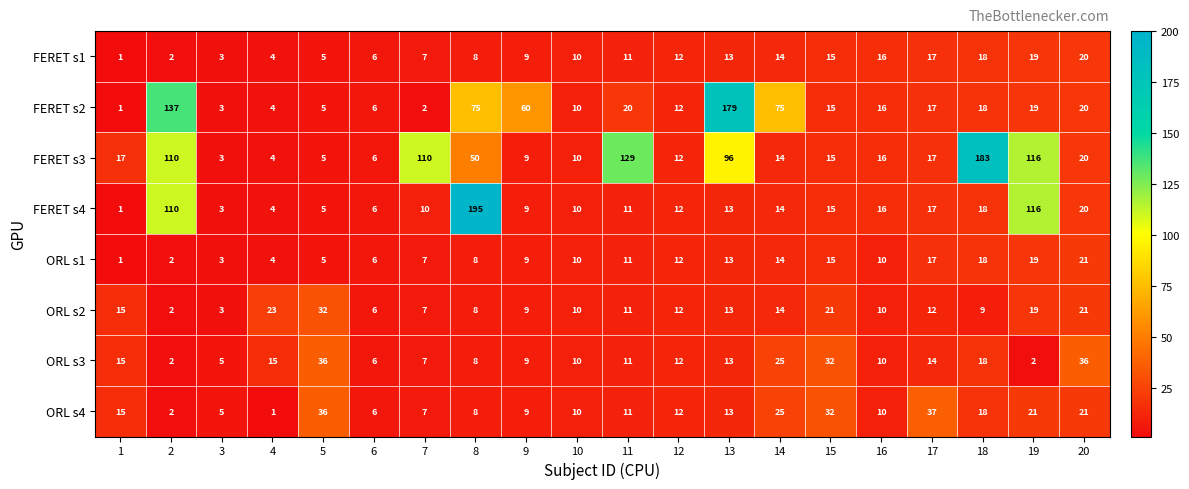

What is the highest value of the FERET s2 series?

179